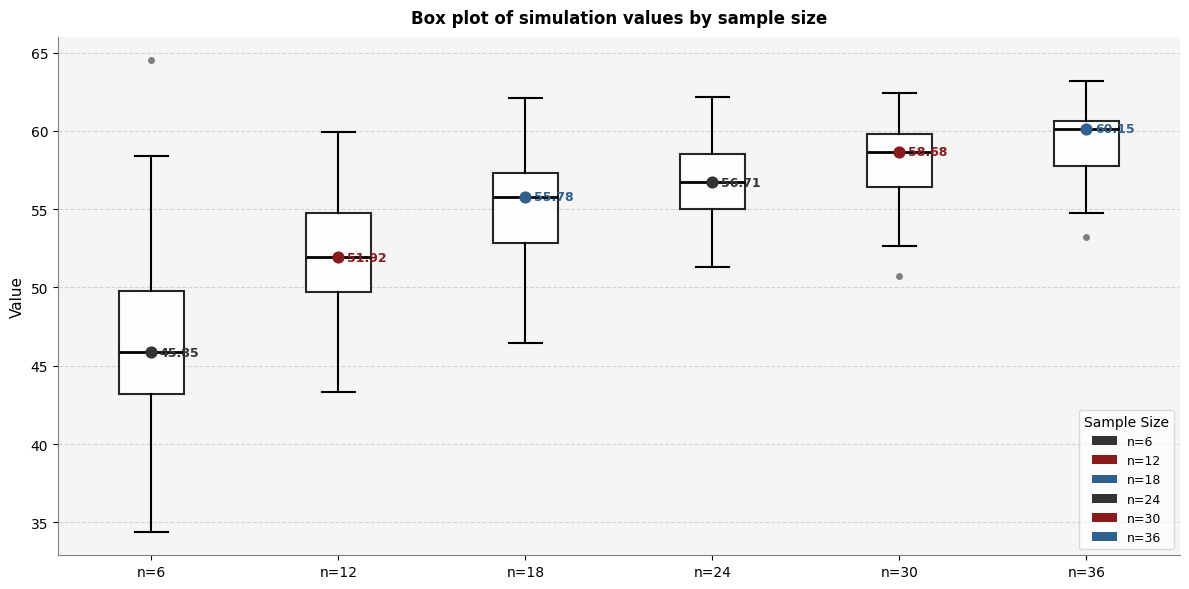

Which box is the tallest, from its lower edge to its upper edge?

n=6